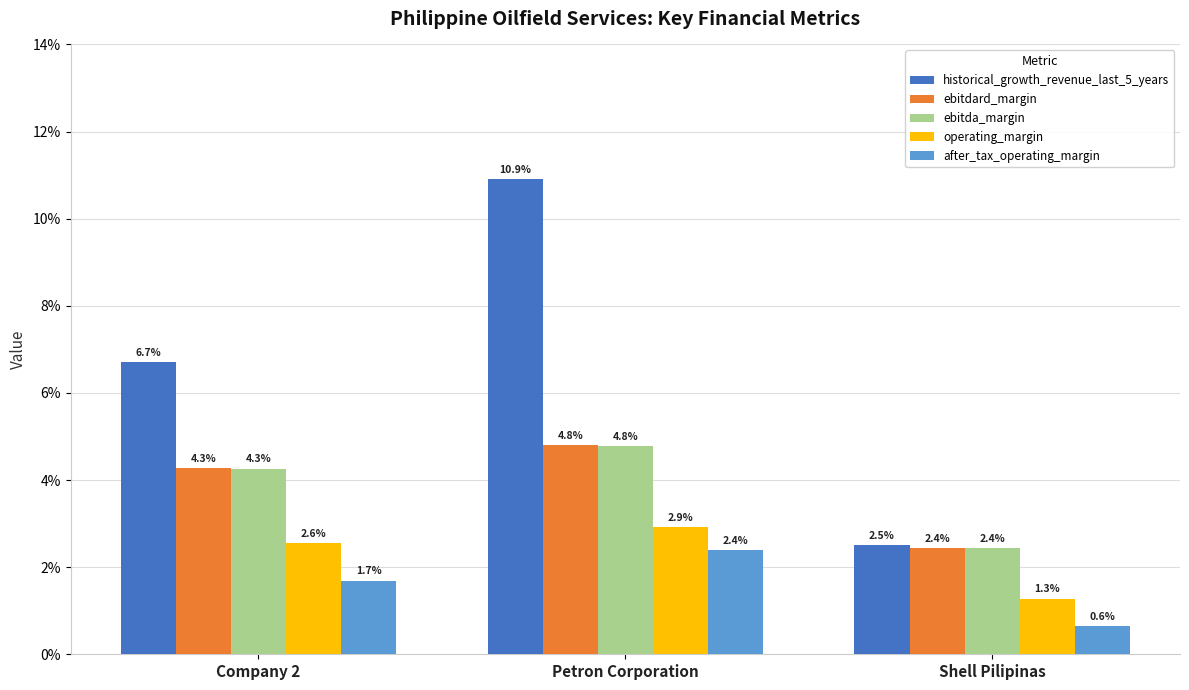

What are all the series names shown in the legend?

historical_growth_revenue_last_5_years, ebitdard_margin, ebitda_margin, operating_margin, after_tax_operating_margin